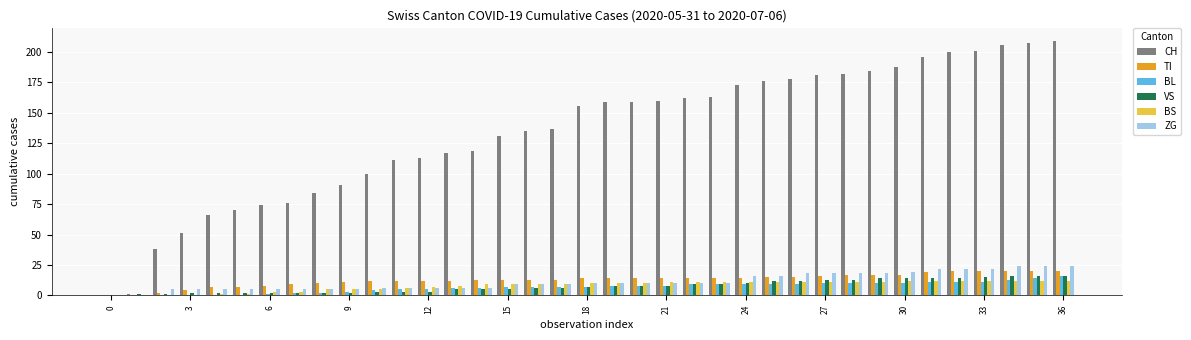

What is the maximum value shown in the chart?

209